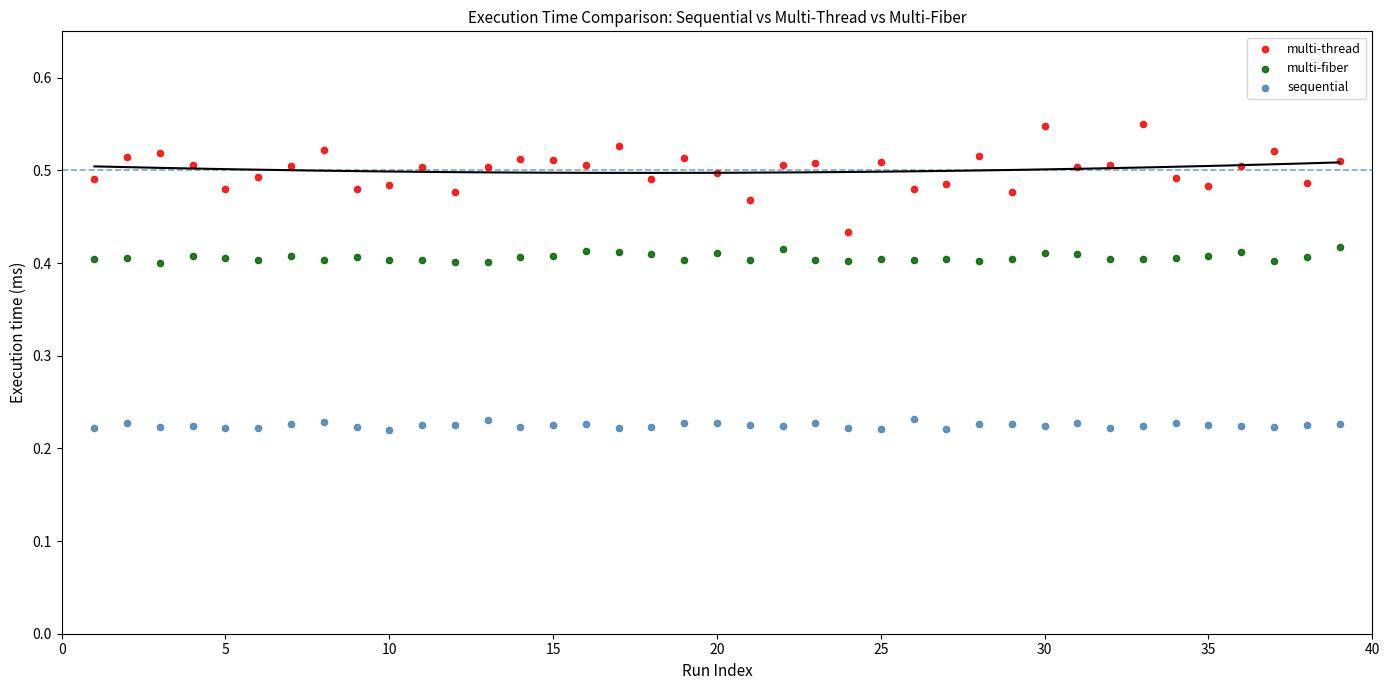

Which series contains the lowest Y value?

sequential